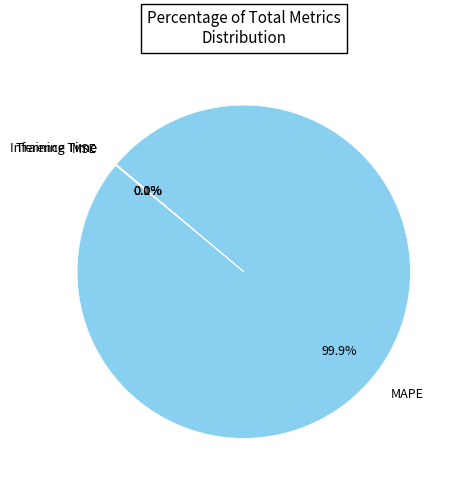

What is the majority slice?

MAPE